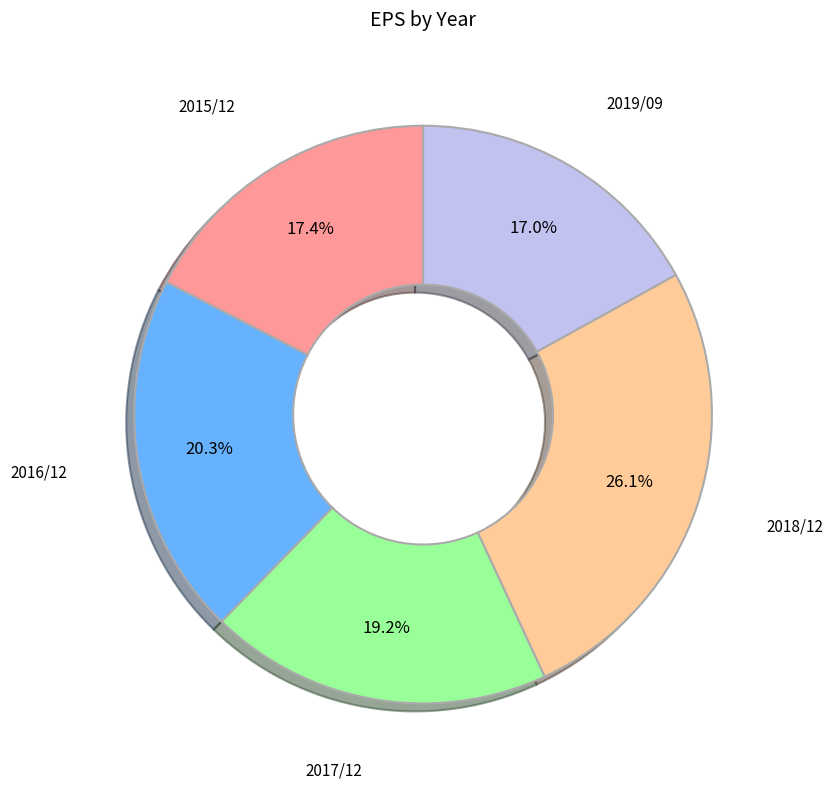

Is there any slice that represents more than half of the pie?

No